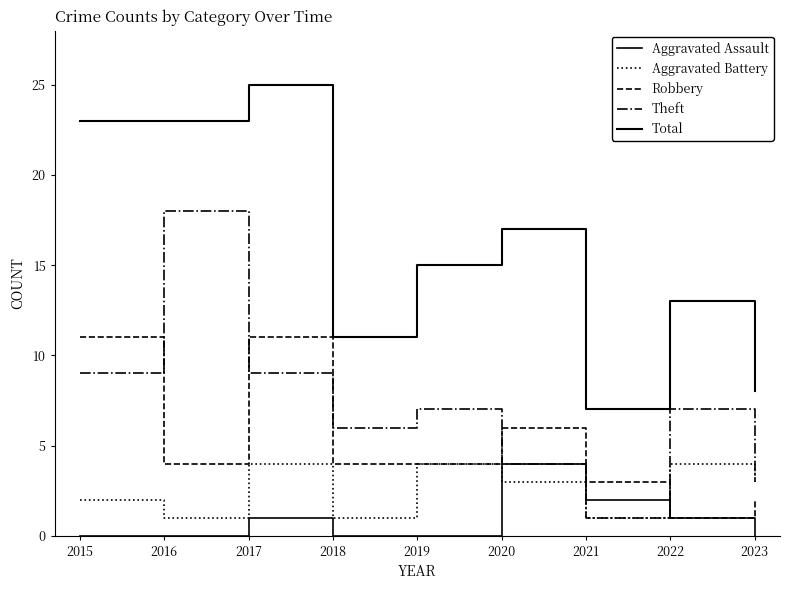

Does the chart have visible grid lines?

No